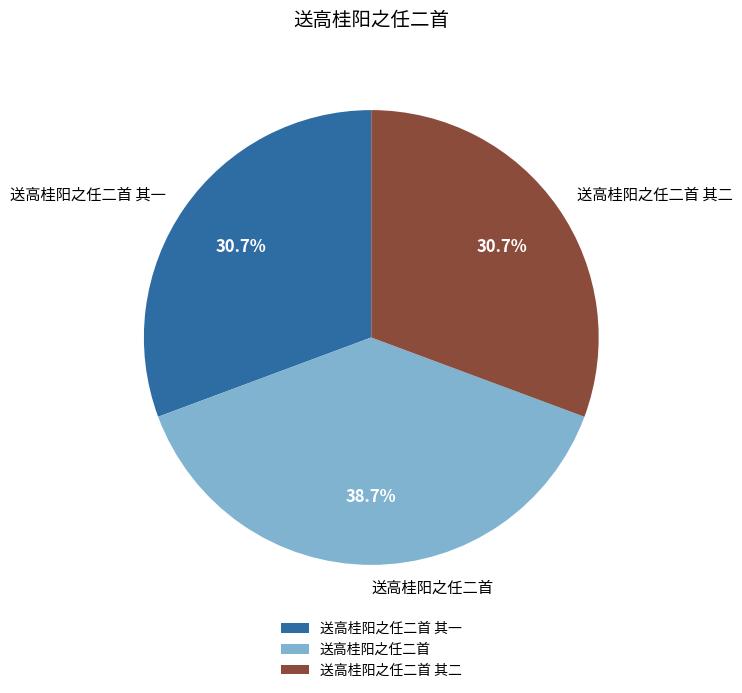

To the nearest percent, what percentage of the pie is 送高桂阳之任二首 其二?

31%